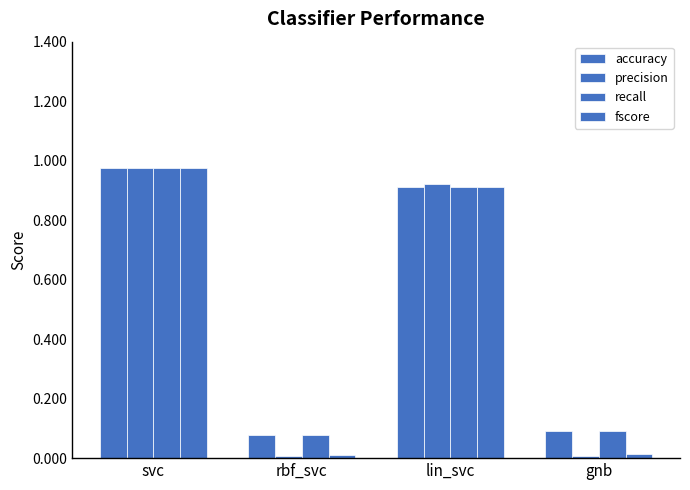

How many distinct data groups are displayed?

4